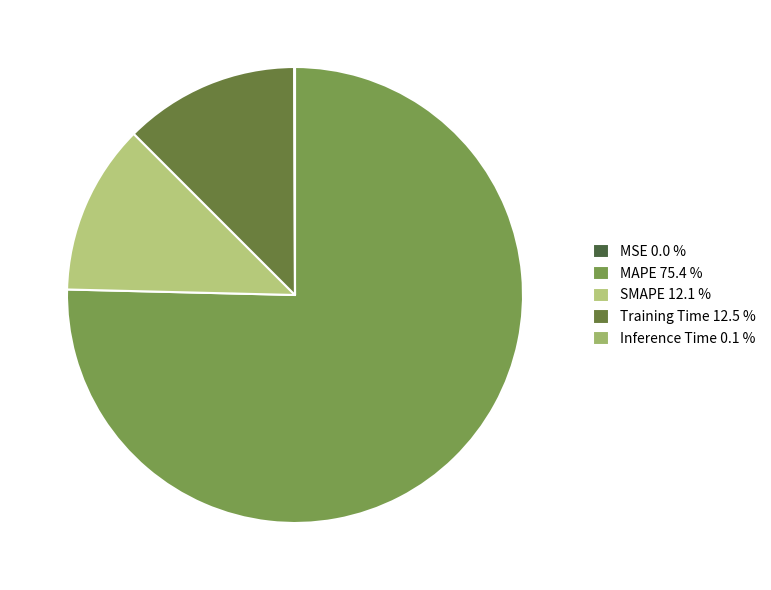

Between Inference Time and MSE, which is larger?

Inference Time